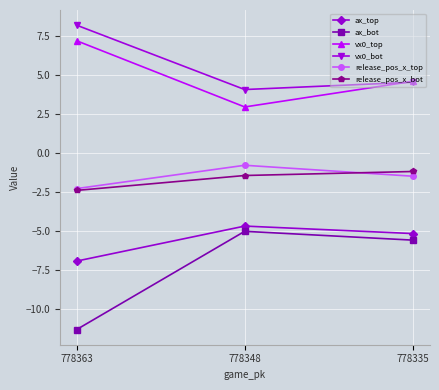

Does the chart have visible grid lines?

Yes